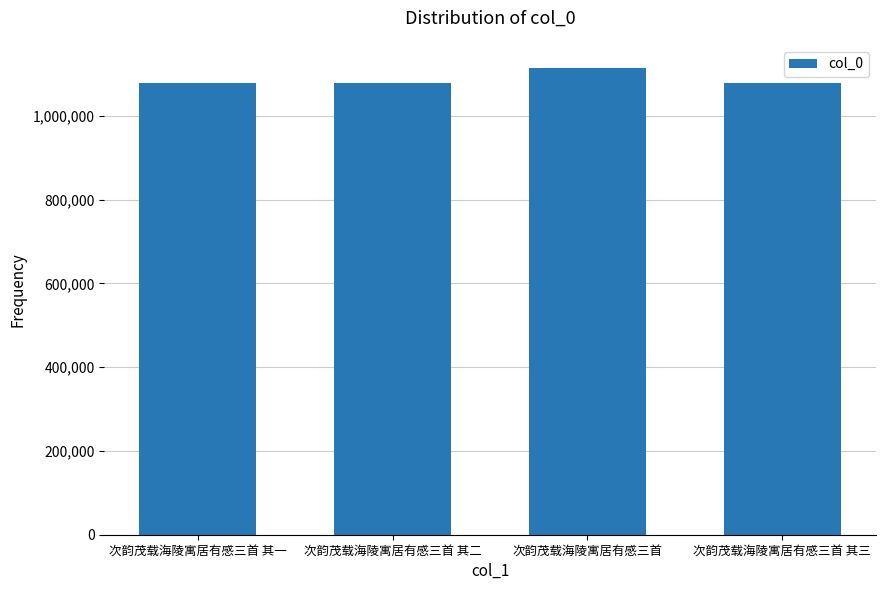

What is the greatest value displayed?

1113962